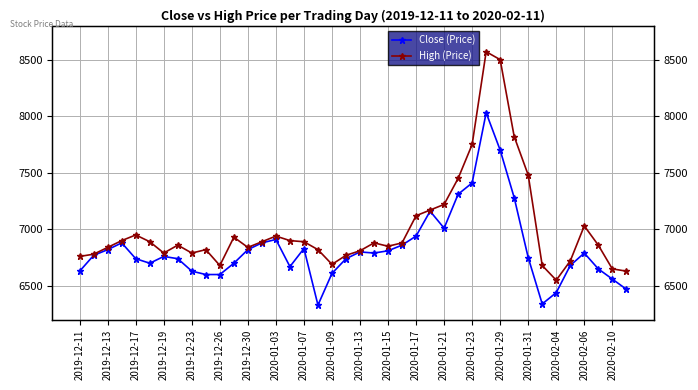

How many categories are shown in the chart?

40